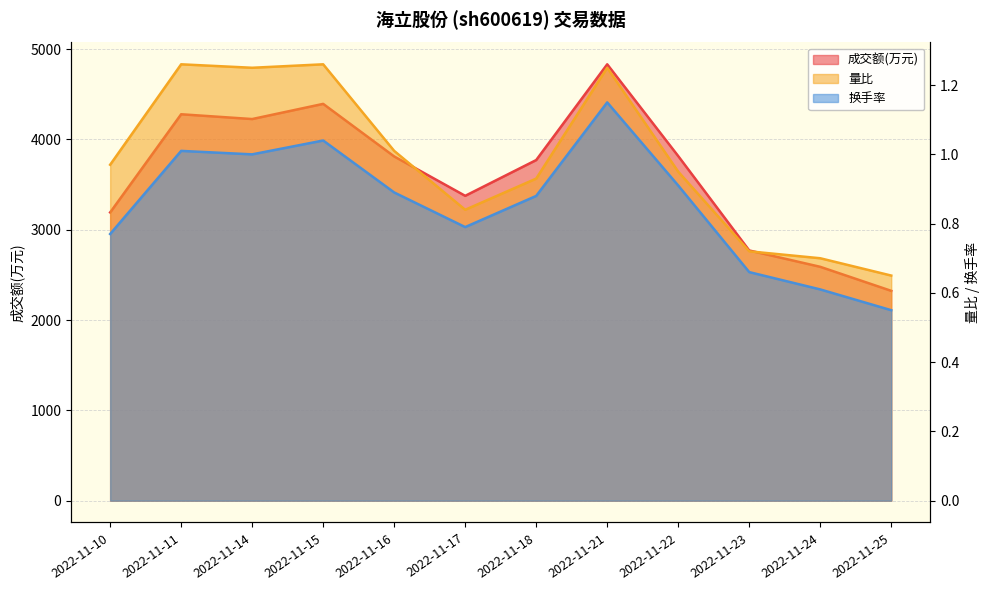

What is the maximum value shown in the chart?

4831.0